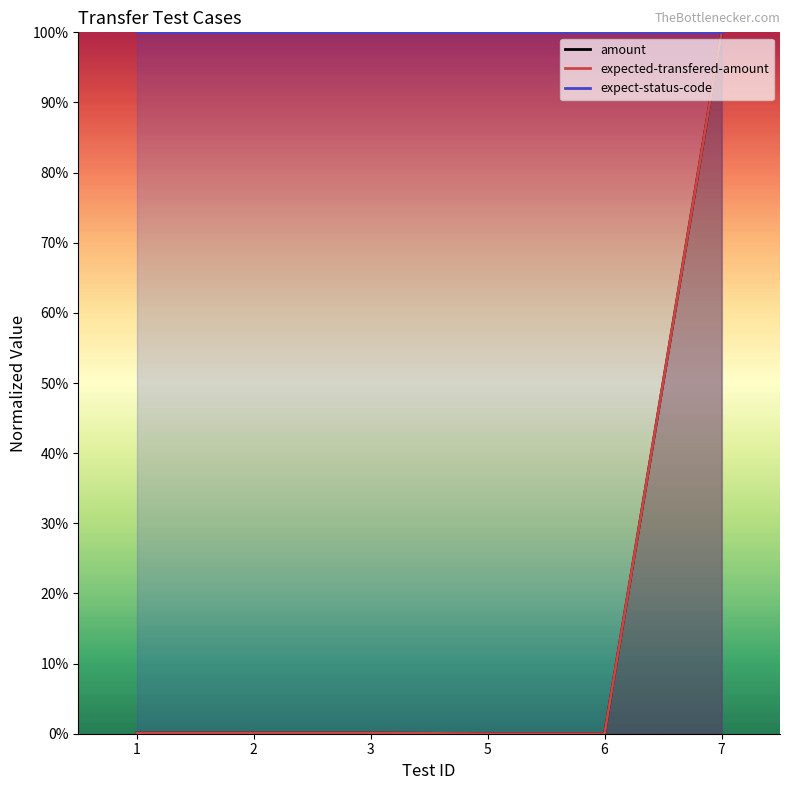

True or false: amount and expected-transfered-amount intersect in this chart.

True